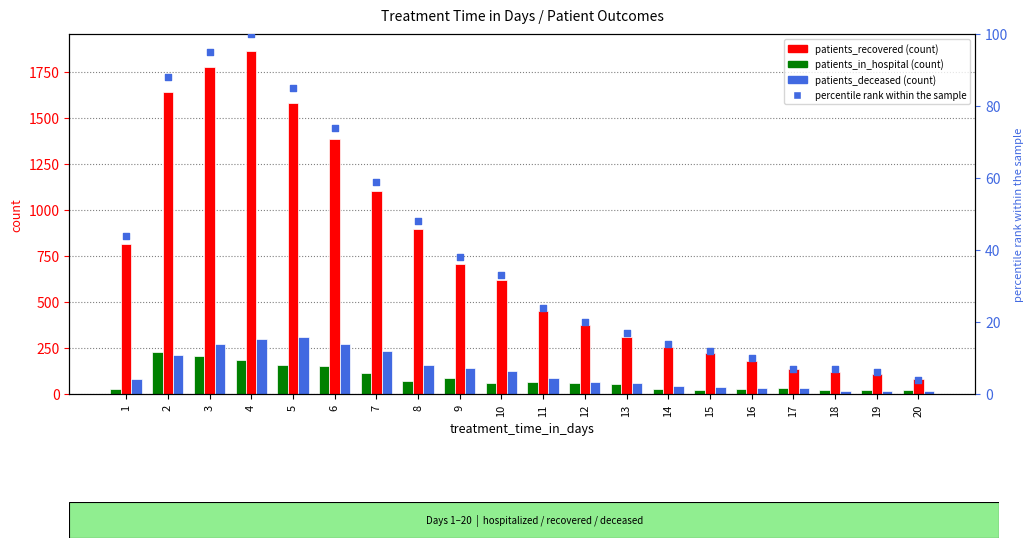

Which series has the largest total across all categories?

patients_recovered